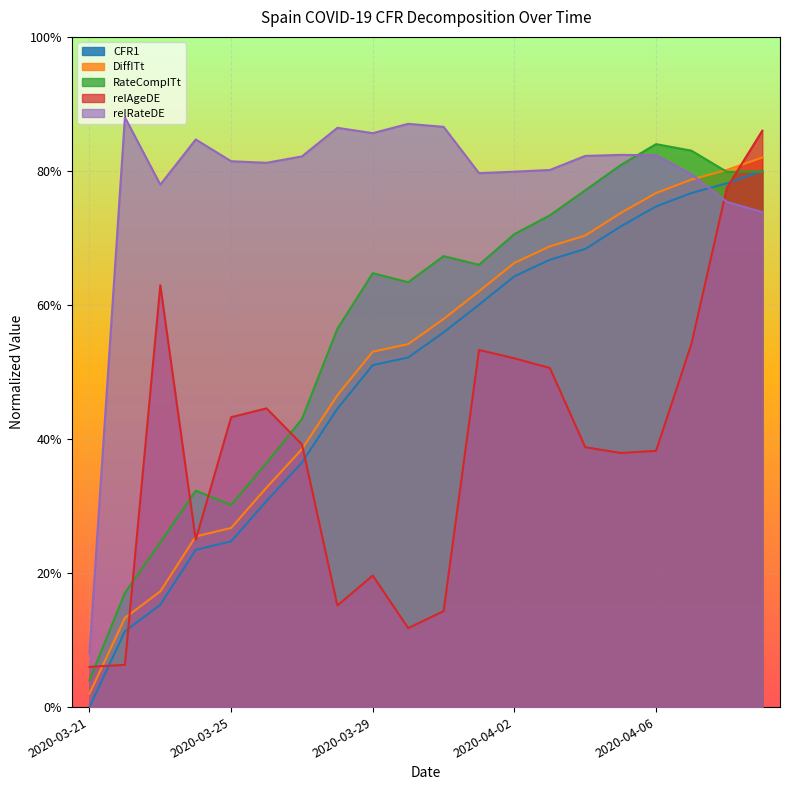

Which series changed the most between 2020-03-25 and 2020-04-01?

RateCompITt